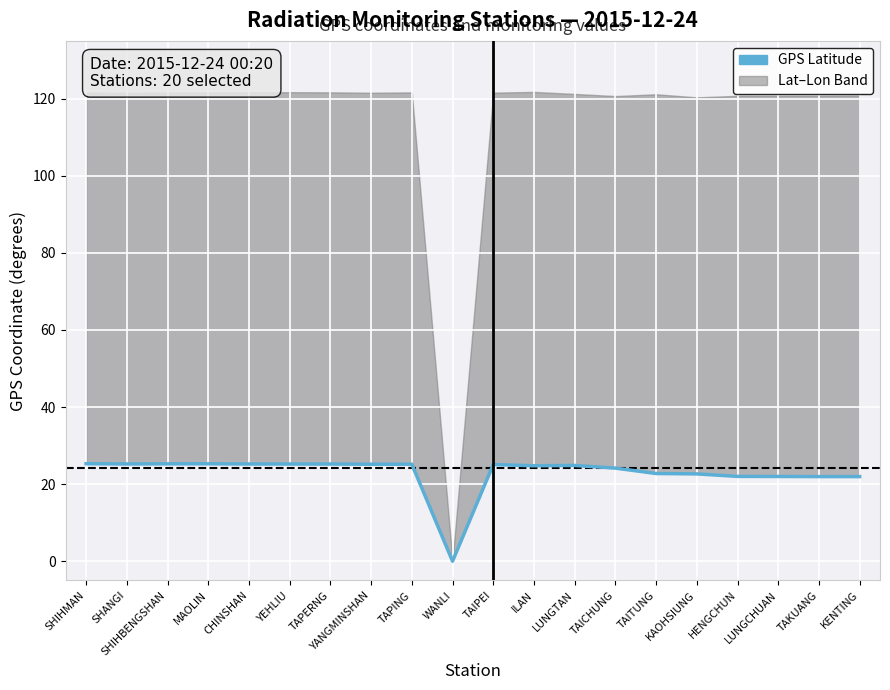

List the labels in order of value, smallest first.

WANLI, TAKUANG, KENTING, LUNGCHUAN, HENGCHUN, KAOHSIUNG, TAITUNG, TAICHUNG, ILAN, LUNGTAN, TAIPEI, YANGMINSHAN, TAPING, YEHLIU, TAPERNG, CHINSHAN, SHANGI, SHIHBENGSHAN, MAOLIN, SHIHMAN